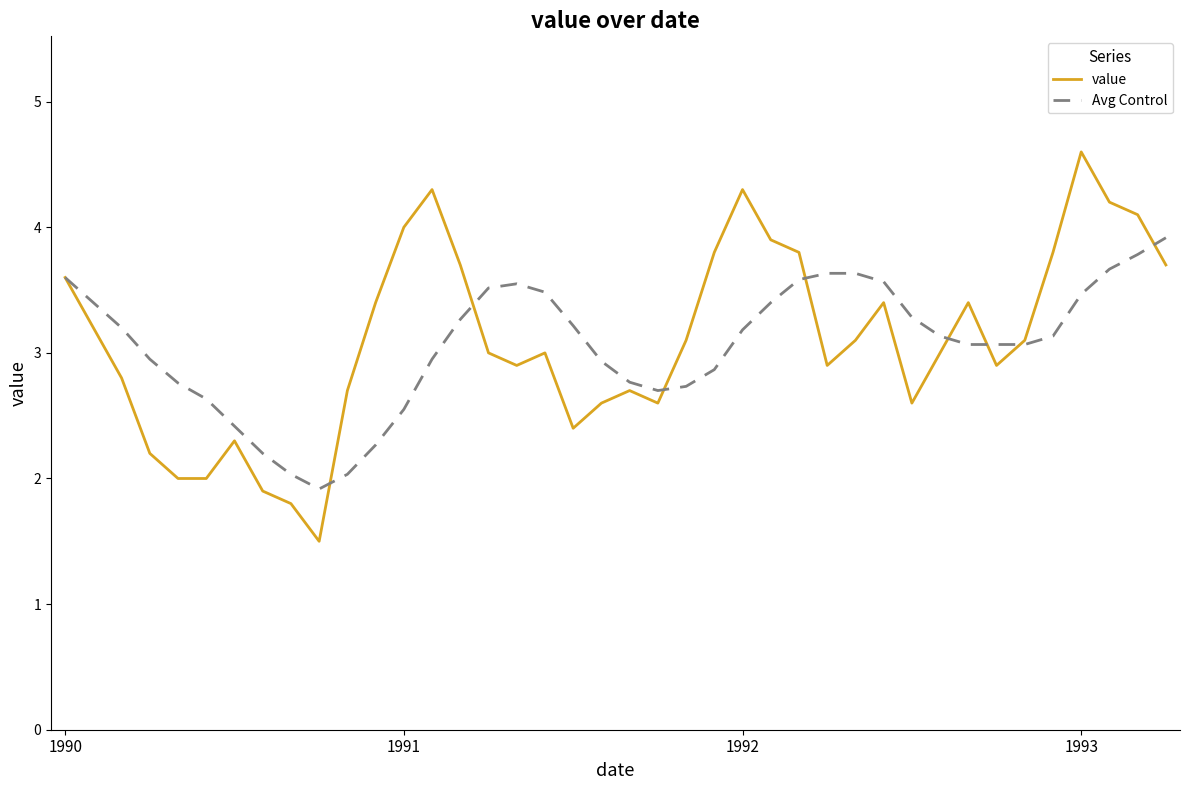

True or false: value has more than 1 points higher than both neighbors.

True